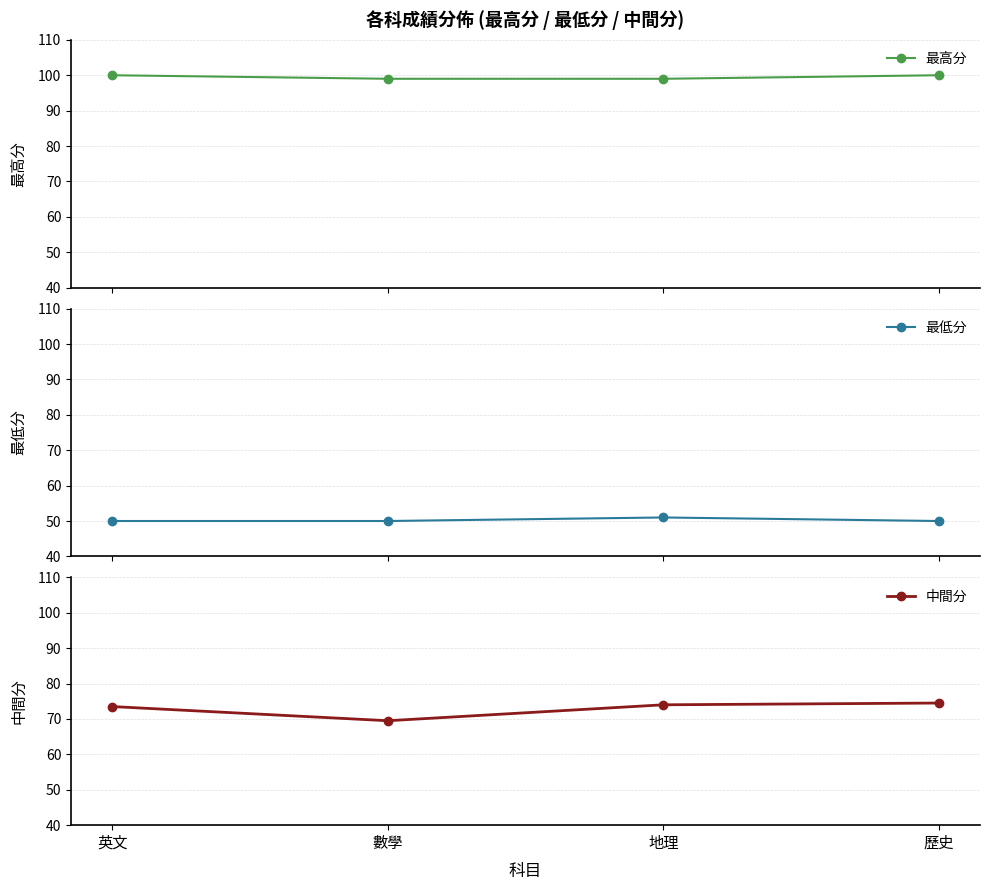

True or false: 最低分 has more than 1 interior local peaks.

False